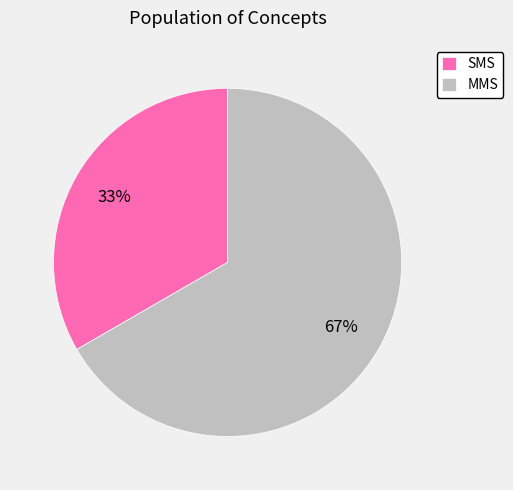

What is the smallest slice in the pie chart?

SMS